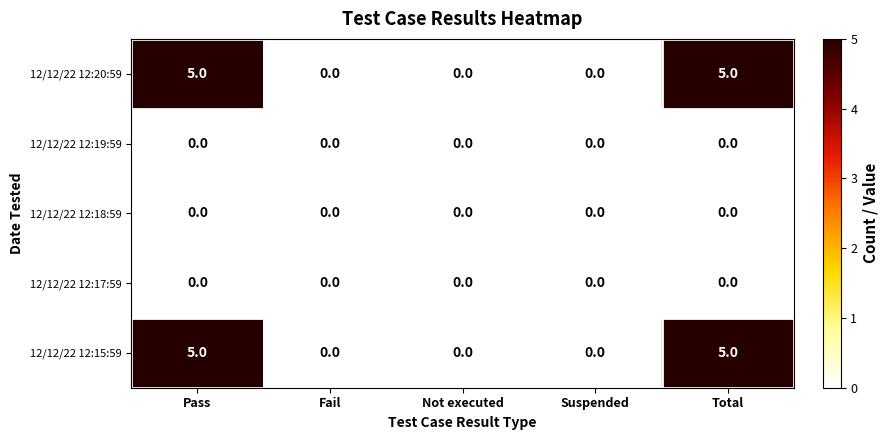

What is the maximum value shown in the chart?

5